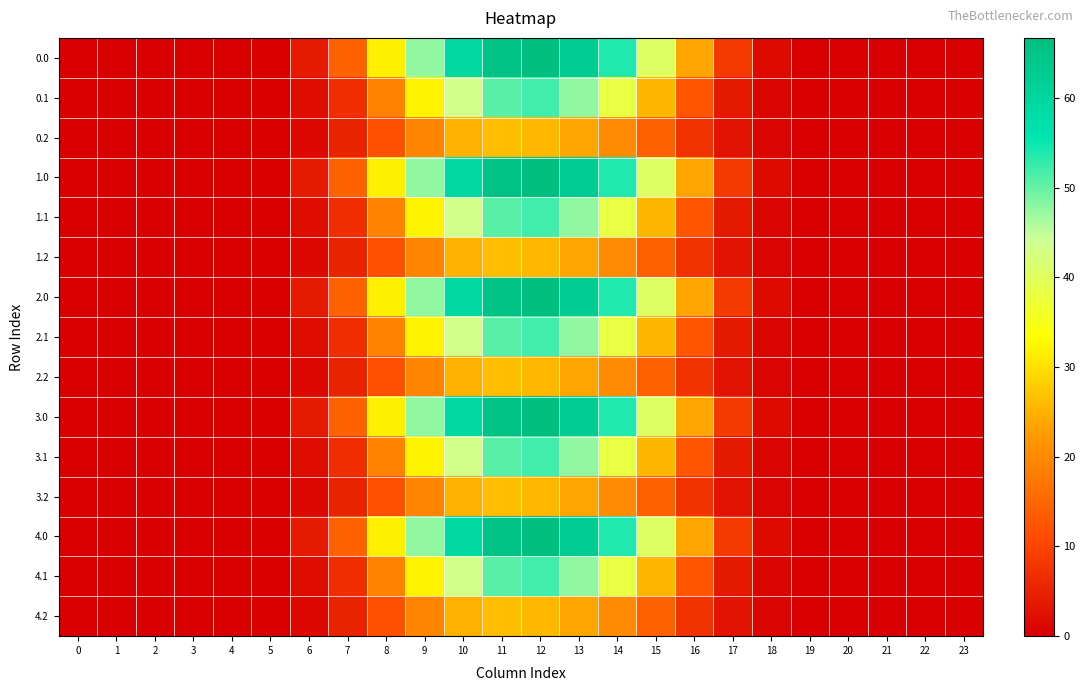

What is the total value across all series at 12?

722.0